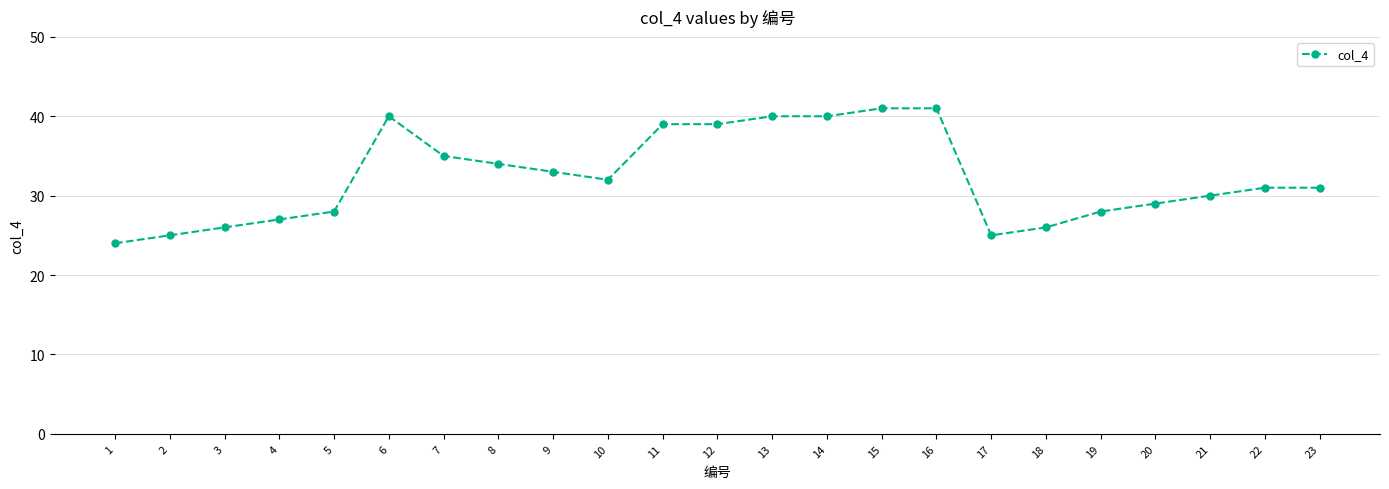

At which label is the value closest to 32?

10